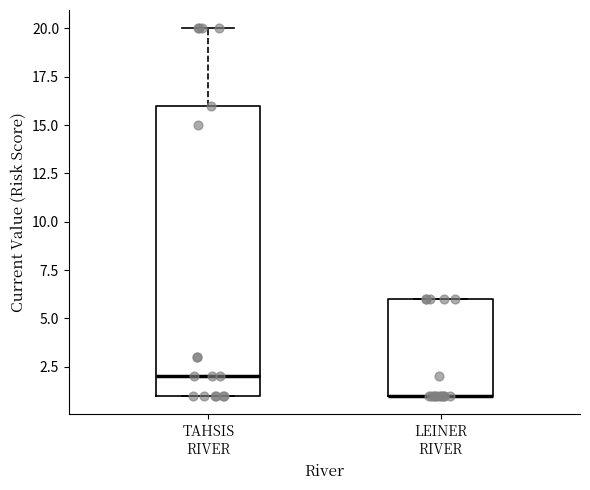

Reading left to right, read every box against the y-axis: the position of its median line, the range the box covers, and the ends of its whiskers. The values are not printed on the chart, so give them approximately, as read against the axis.

TAHSIS RIVER: median 2, box 1 to 16, whiskers 1 to 20
LEINER RIVER: median 1 (drawn on the box's lower edge), box 1 to 6, whiskers 1 to 6